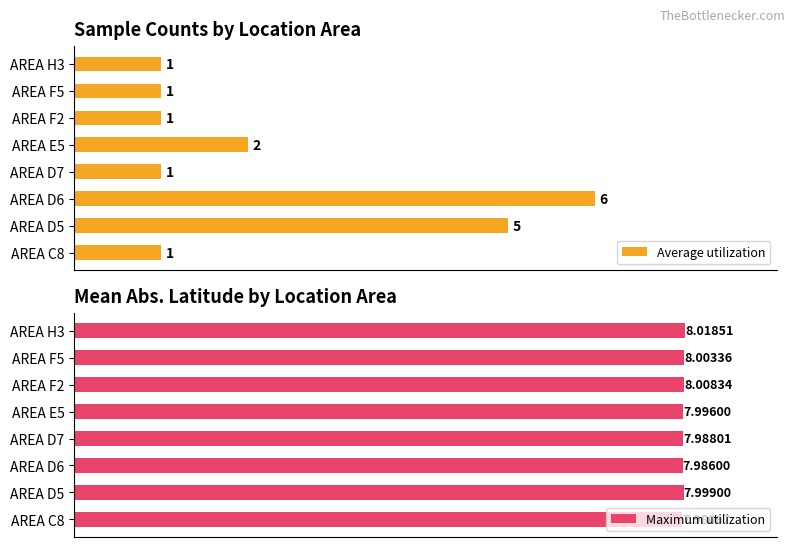

Does the chart contain any negative values?

No